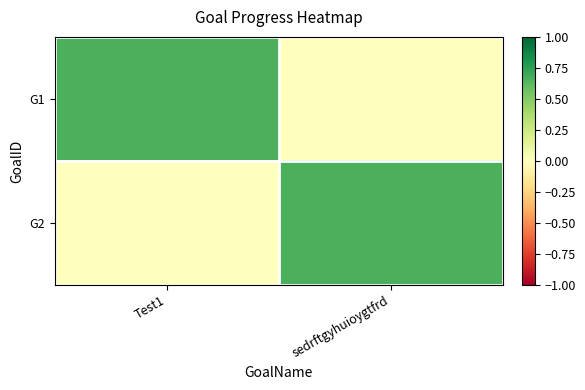

Which series has the largest range (max minus min)?

G1